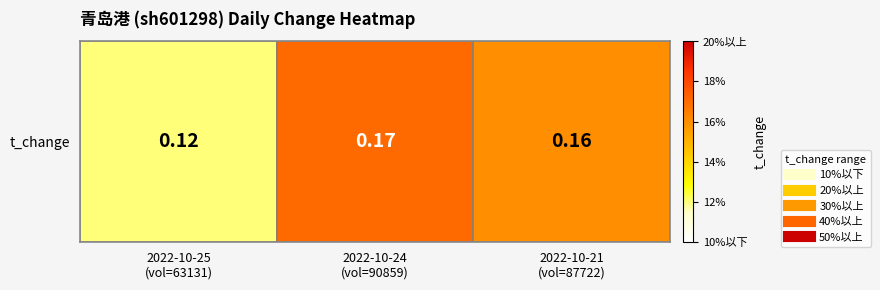

What value does the data have at 2022-10-24
(vol=90859)?

0.2